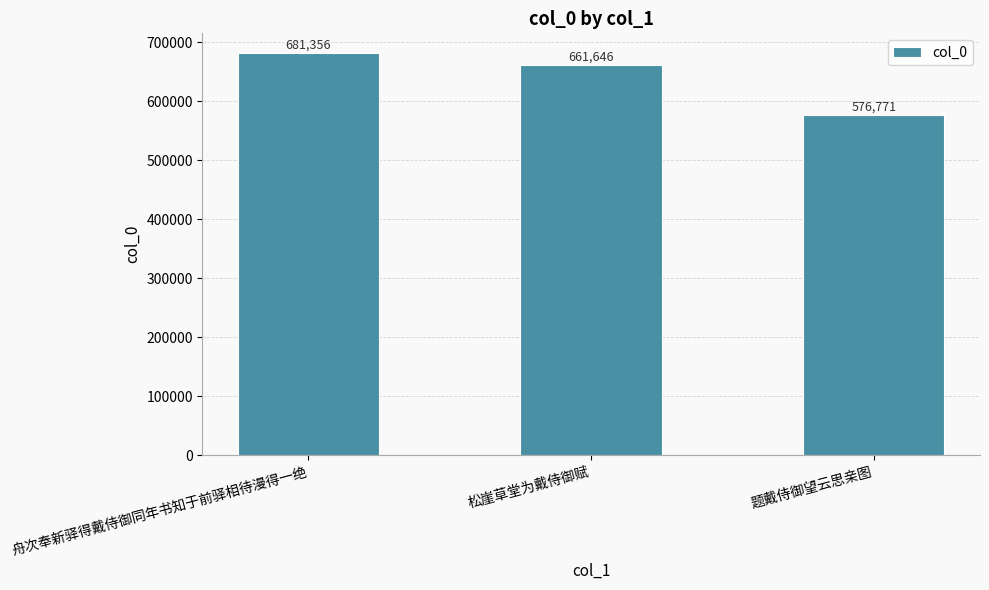

How many data points are less than 661646?

1